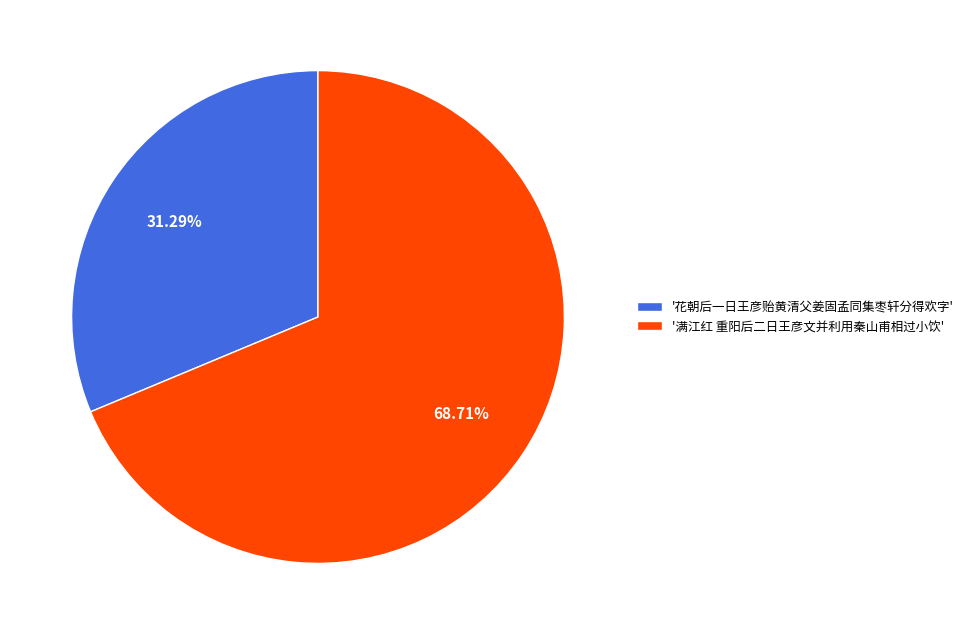

Do '花朝后一日王彦贻黄清父姜固孟同集枣轩分得欢字' and '满江红 重阳后二日王彦文并利用秦山甫相过小饮' together represent more than half of the pie?

Yes